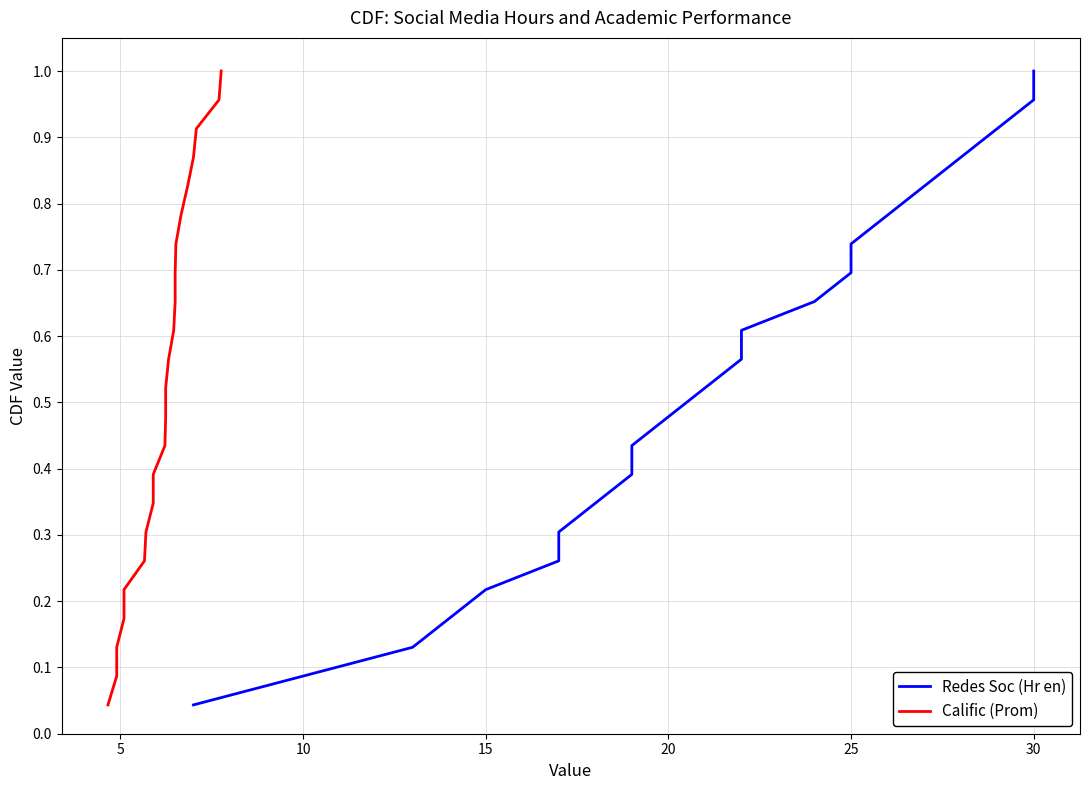

At how many categories does at least one series exceed 0?

23